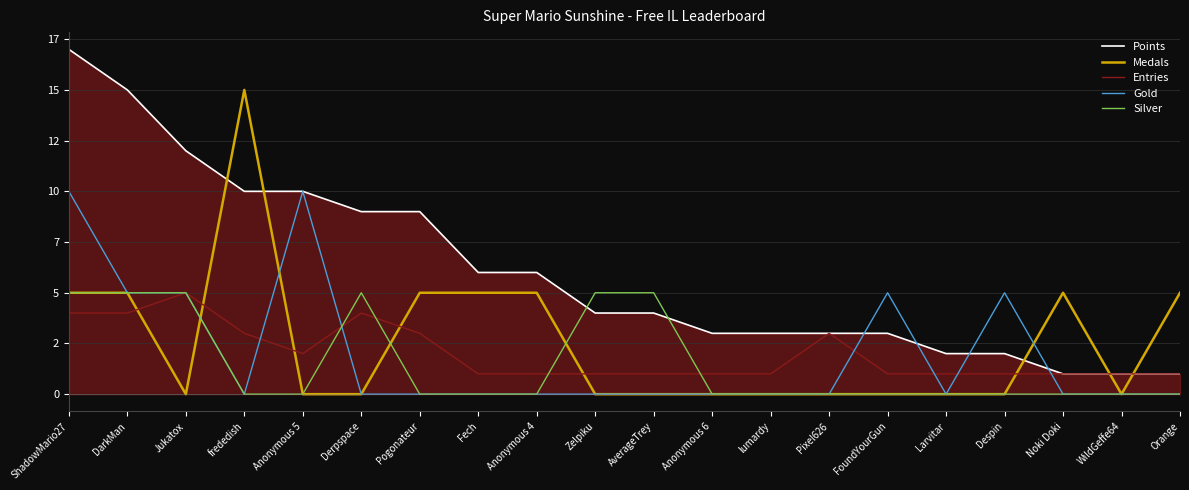

What is the difference between the highest and lowest values at Derpspace?

9